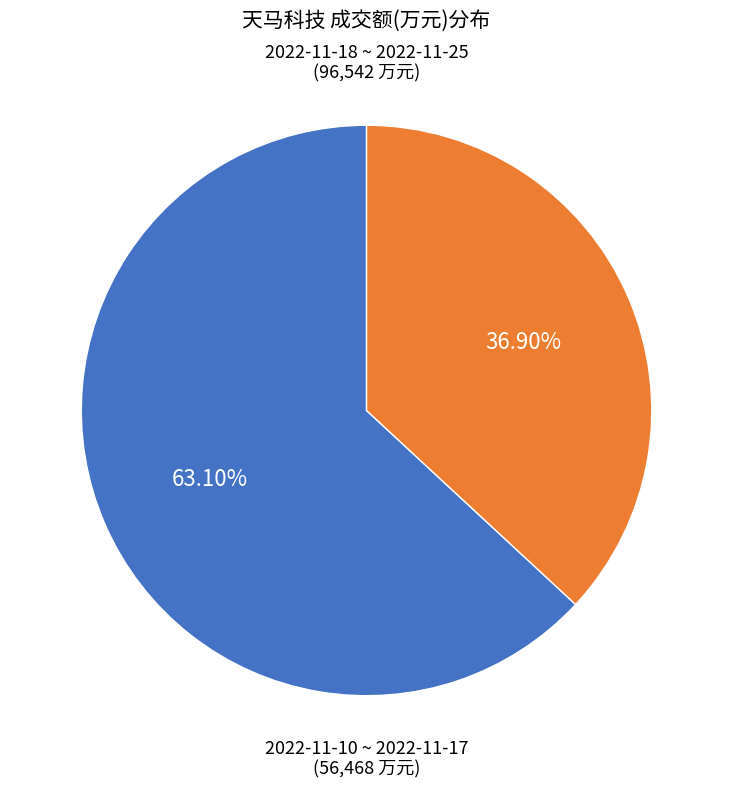

Is there any slice that represents more than half of the pie?

Yes